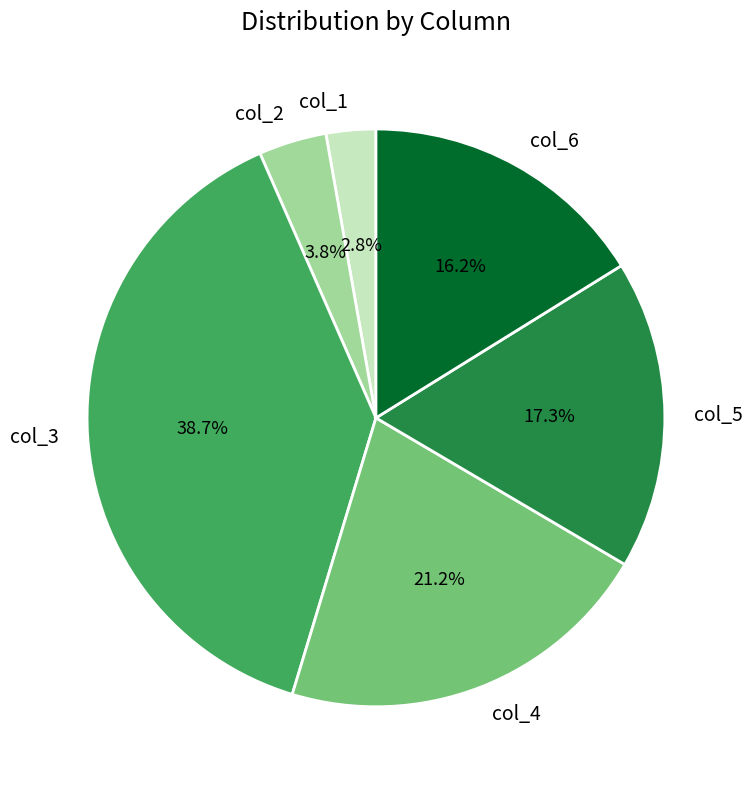

How many slices are in this pie chart?

6